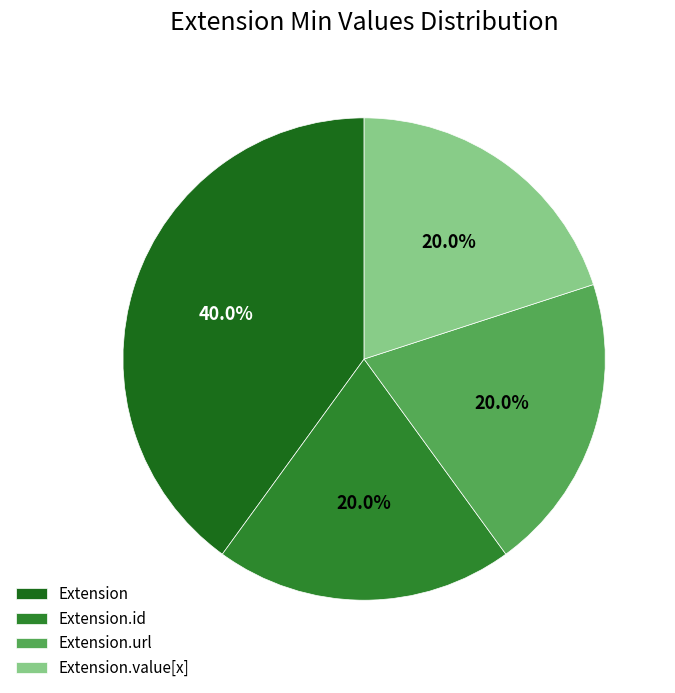

Which has a higher value, Extension or Extension.value[x]?

Extension